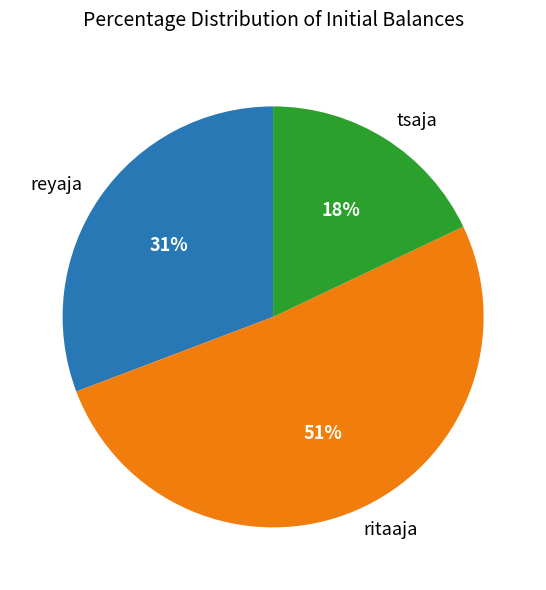

Does ritaaja account for over 50% of the chart?

Yes